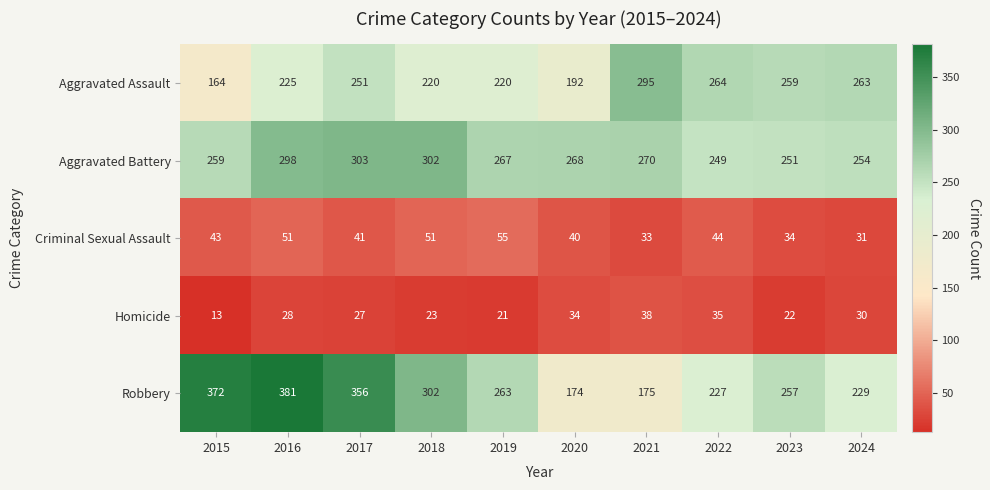

At 2024, list the series in order from smallest to largest.

Homicide, Criminal Sexual Assault, Robbery, Aggravated Battery, Aggravated Assault